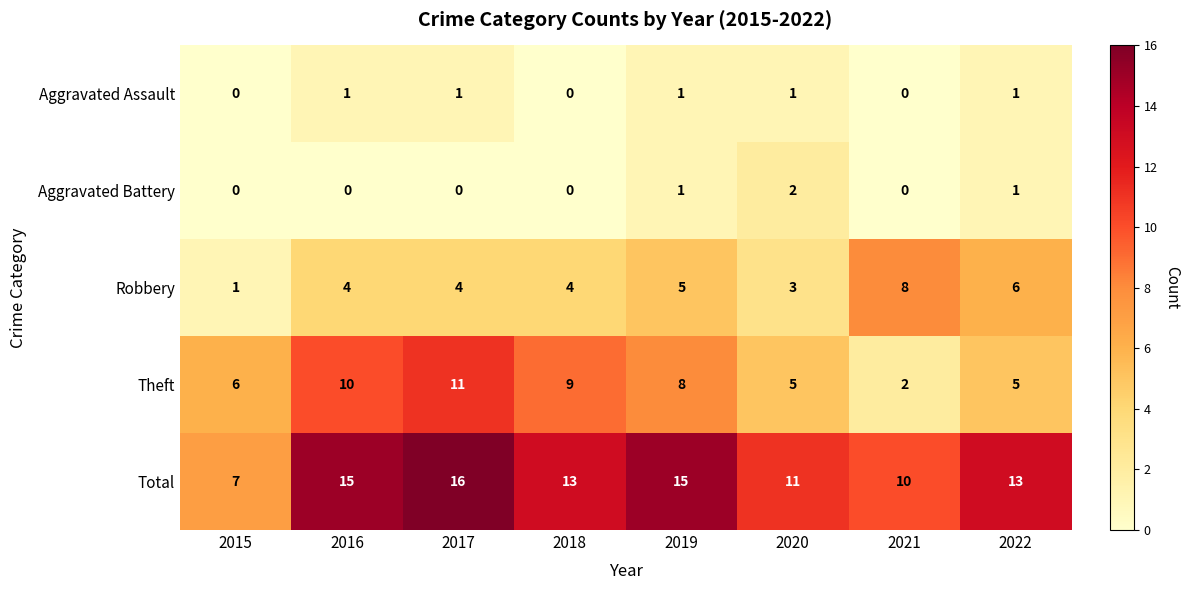

How many Theft values are between 5 and 10?

6